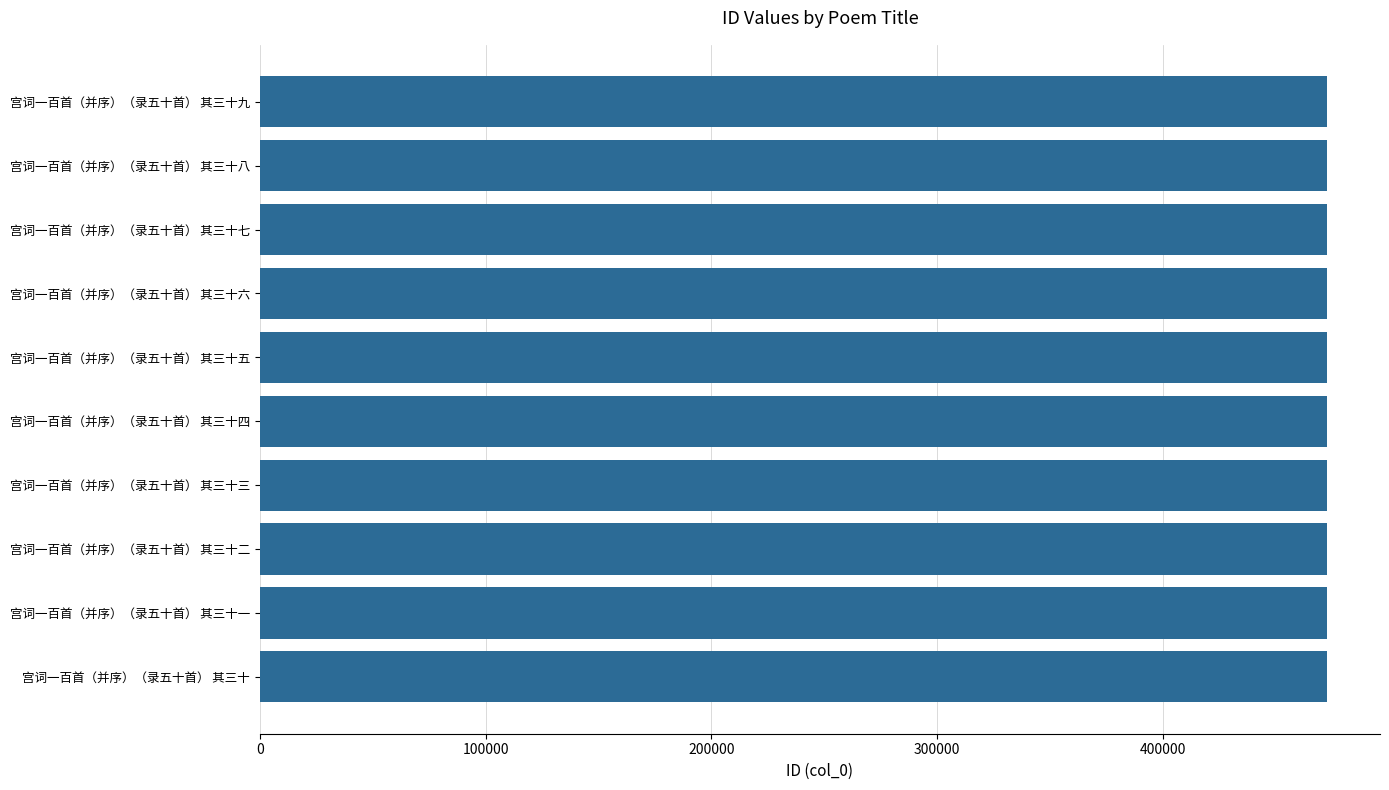

What is the average value?

472694